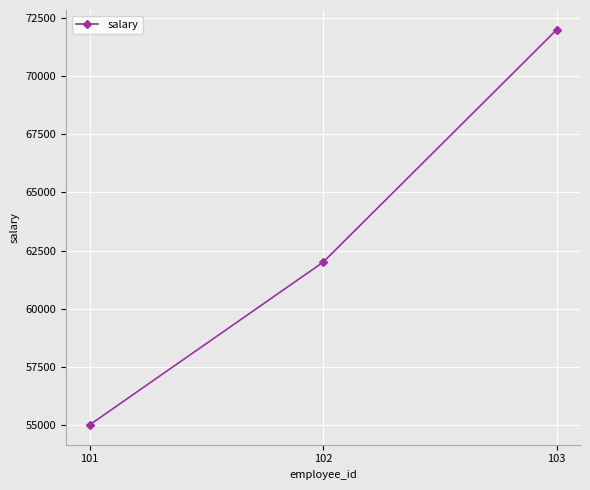

Rank the categories by value from highest to lowest.

103, 102, 101